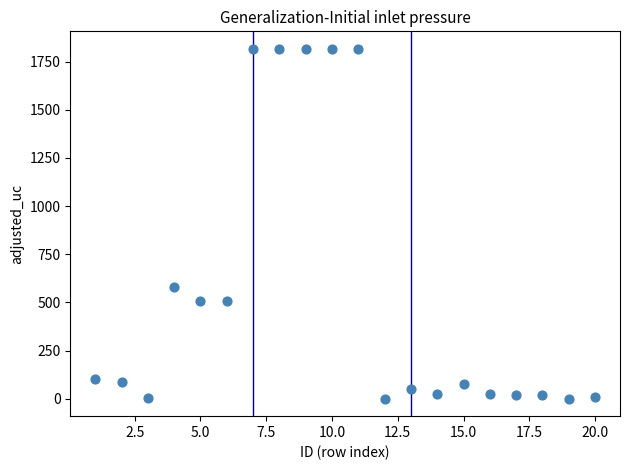

What is the range of Y values (max minus min)?

1816.5